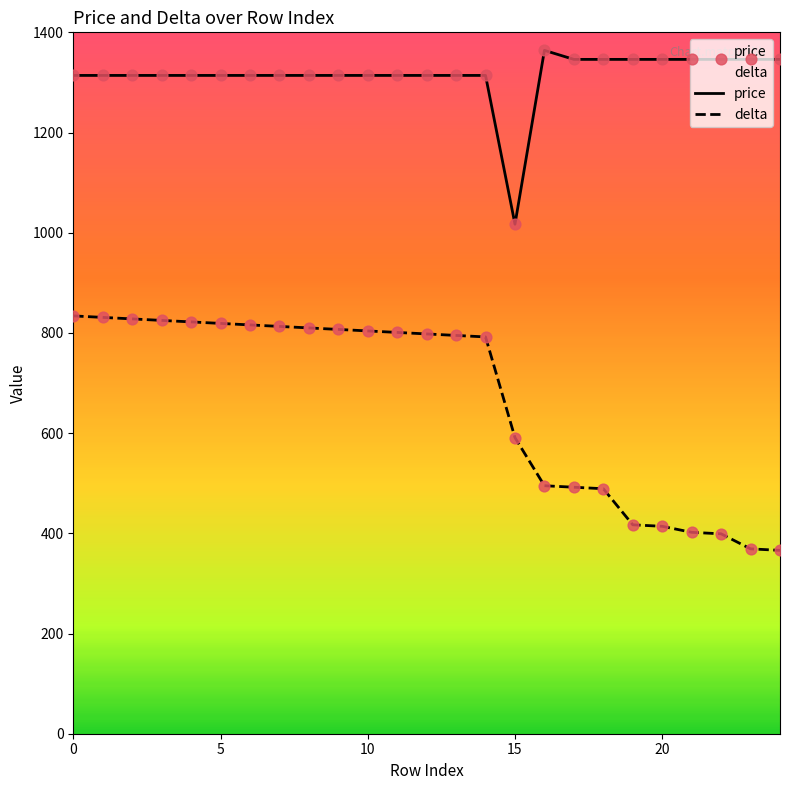

Which series has the largest total across all categories?

price